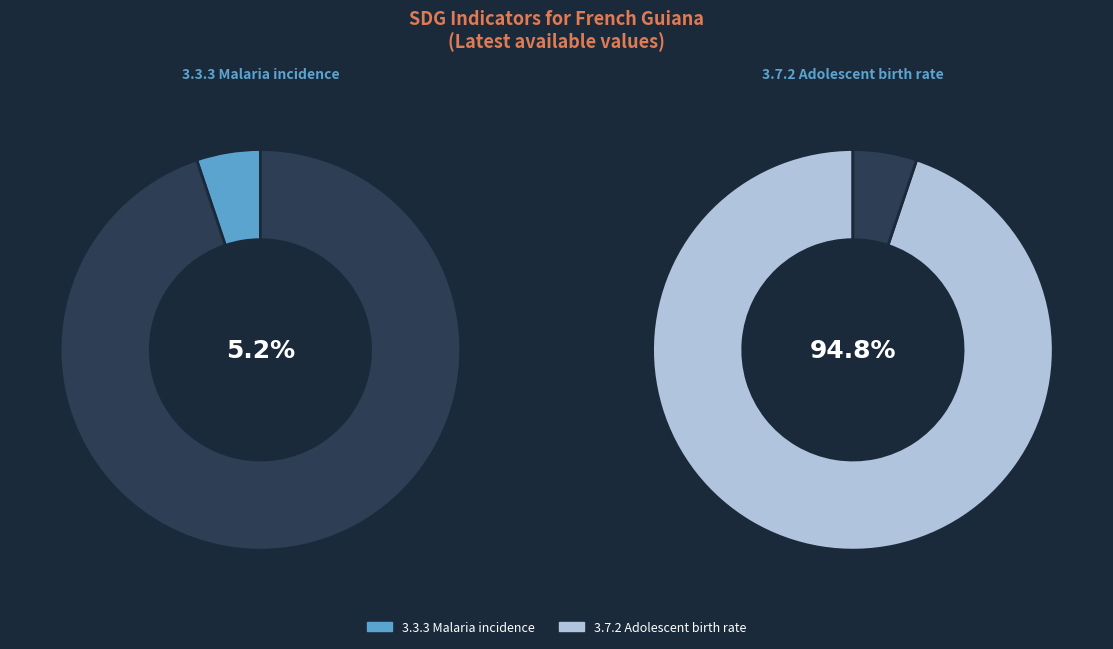

Count the number of slices in the pie.

2